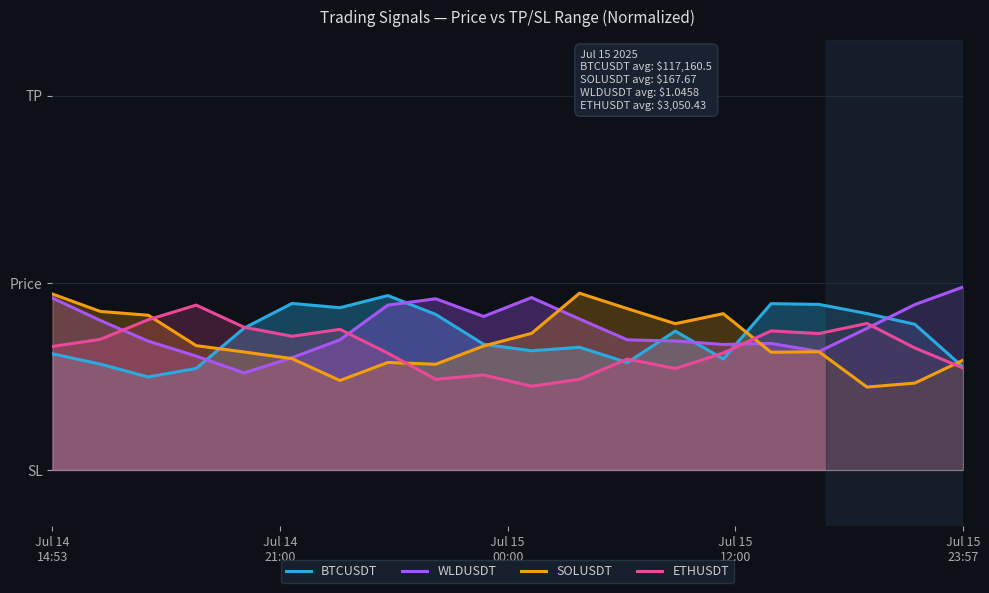

Reading left to right, what are all the values shown in this chart?

BTCUSDT: 0.3	0.3	0.2	0.3	0.4	0.4	0.4	0.5	0.4	0.3	0.3	0.3	0.3	0.4	0.3	0.4	0.4	0.4	0.4	0.3
WLDUSDT: 0.5	0.4	0.3	0.3	0.3	0.3	0.3	0.4	0.5	0.4	0.5	0.4	0.3	0.3	0.3	0.3	0.3	0.4	0.4	0.5
SOLUSDT: 0.5	0.4	0.4	0.3	0.3	0.3	0.2	0.3	0.3	0.3	0.4	0.5	0.4	0.4	0.4	0.3	0.3	0.2	0.2	0.3
ETHUSDT: 0.3	0.3	0.4	0.4	0.4	0.4	0.4	0.3	0.2	0.3	0.2	0.2	0.3	0.3	0.3	0.4	0.4	0.4	0.3	0.3